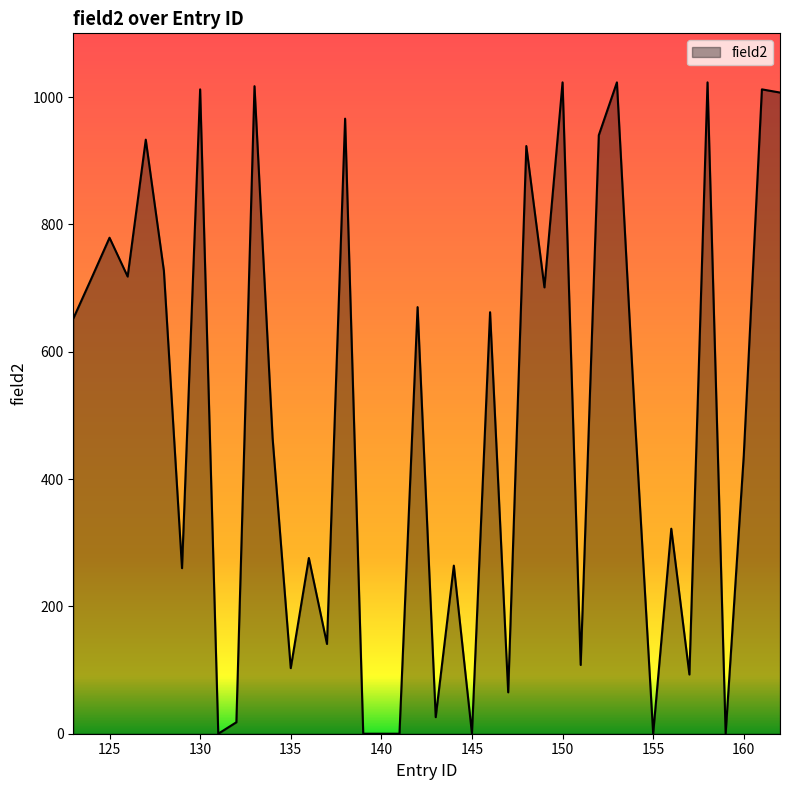

What is the average value?

489